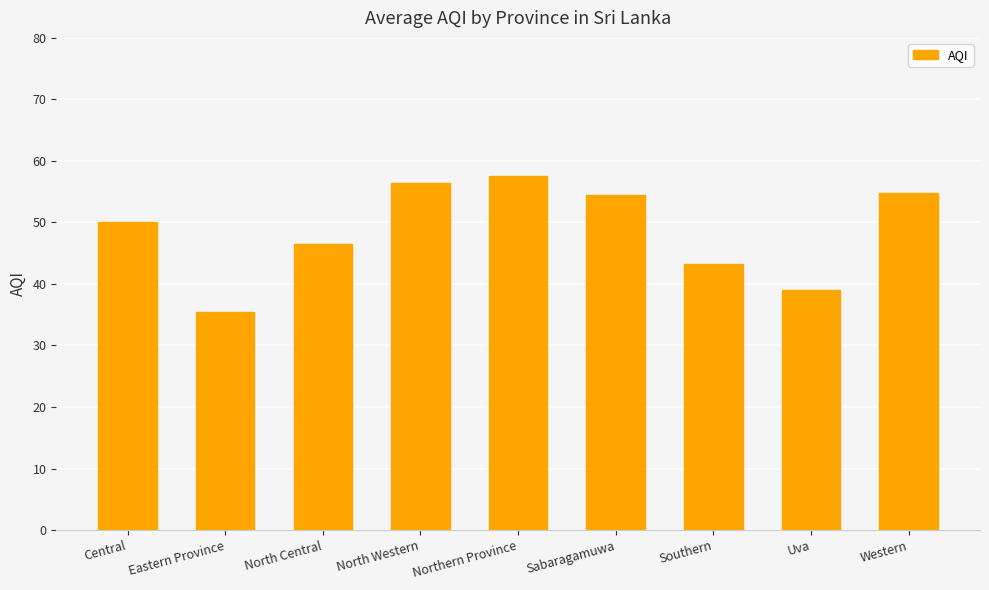

What position from the left is Southern?

7